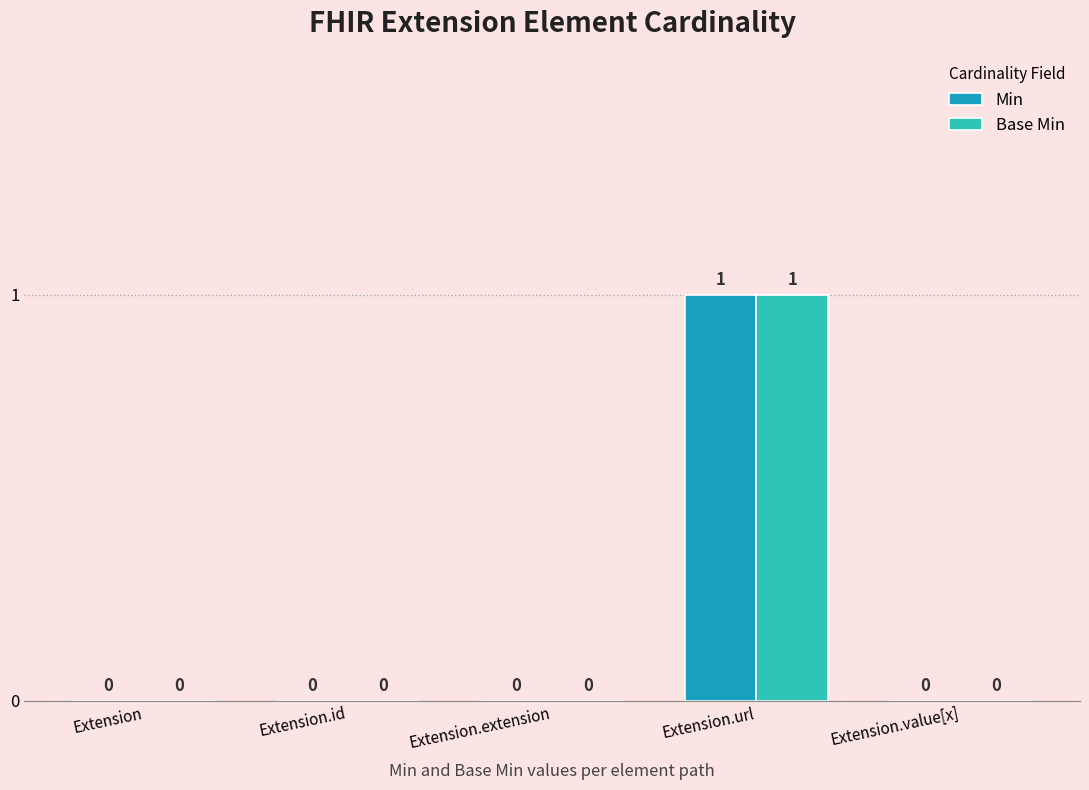

What is the greatest value displayed?

1